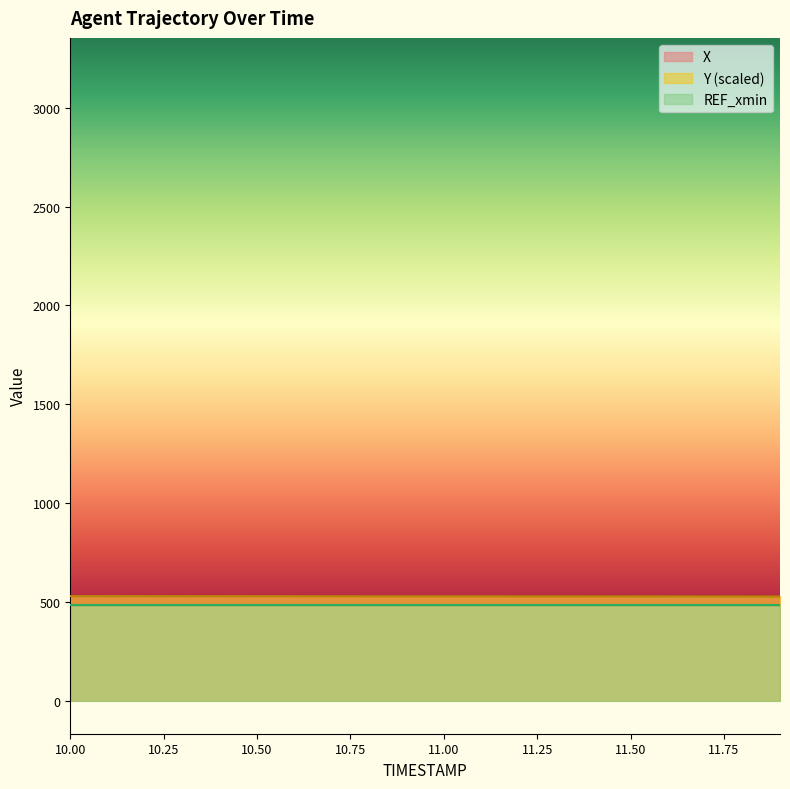

Which series has the largest total across all categories?

X